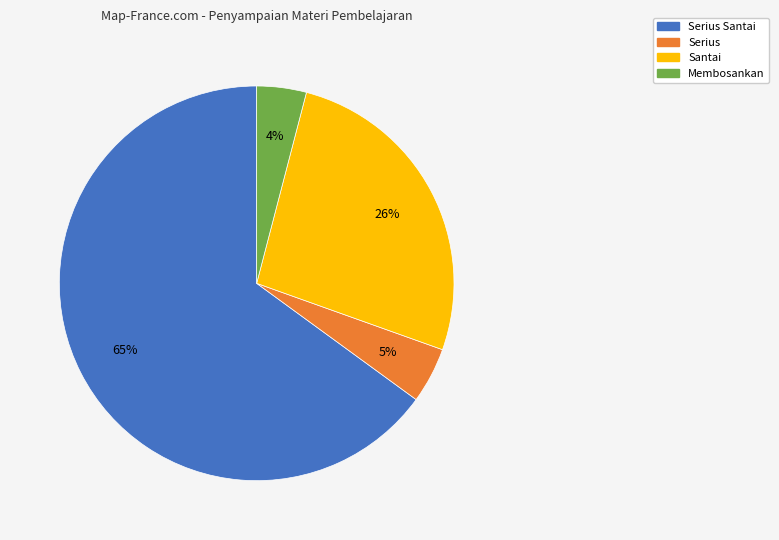

How many segments does this pie chart have?

4